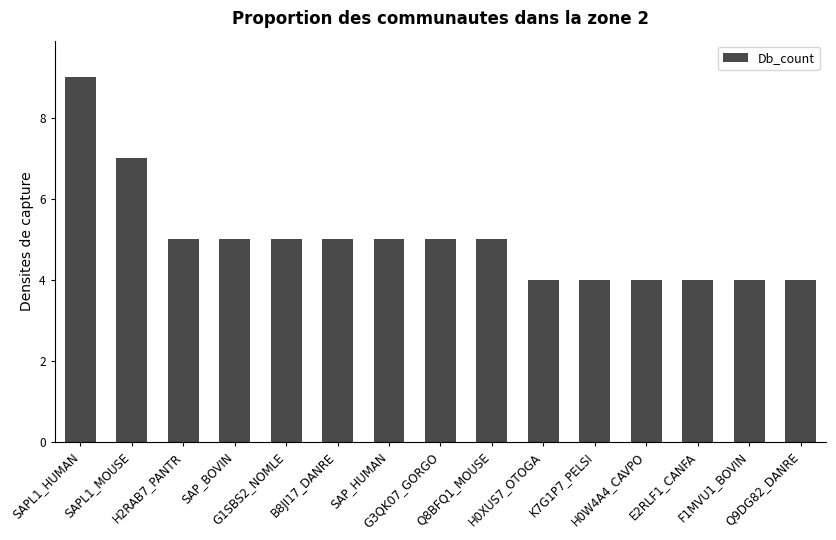

What is the maximum value shown in the chart?

9